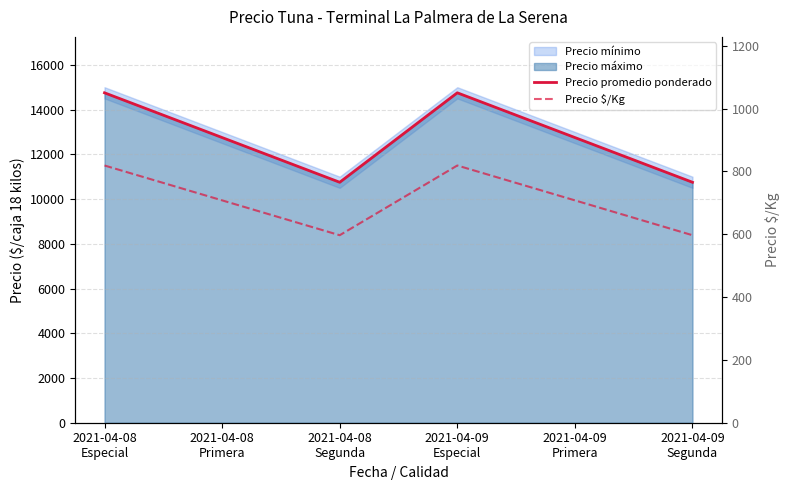

True or false: Precio promedio ponderado has more than 2 points higher than both neighbors.

False